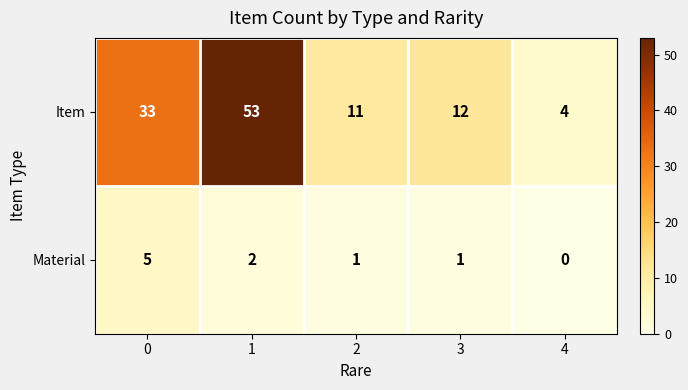

What is the sum of all Material values?

9